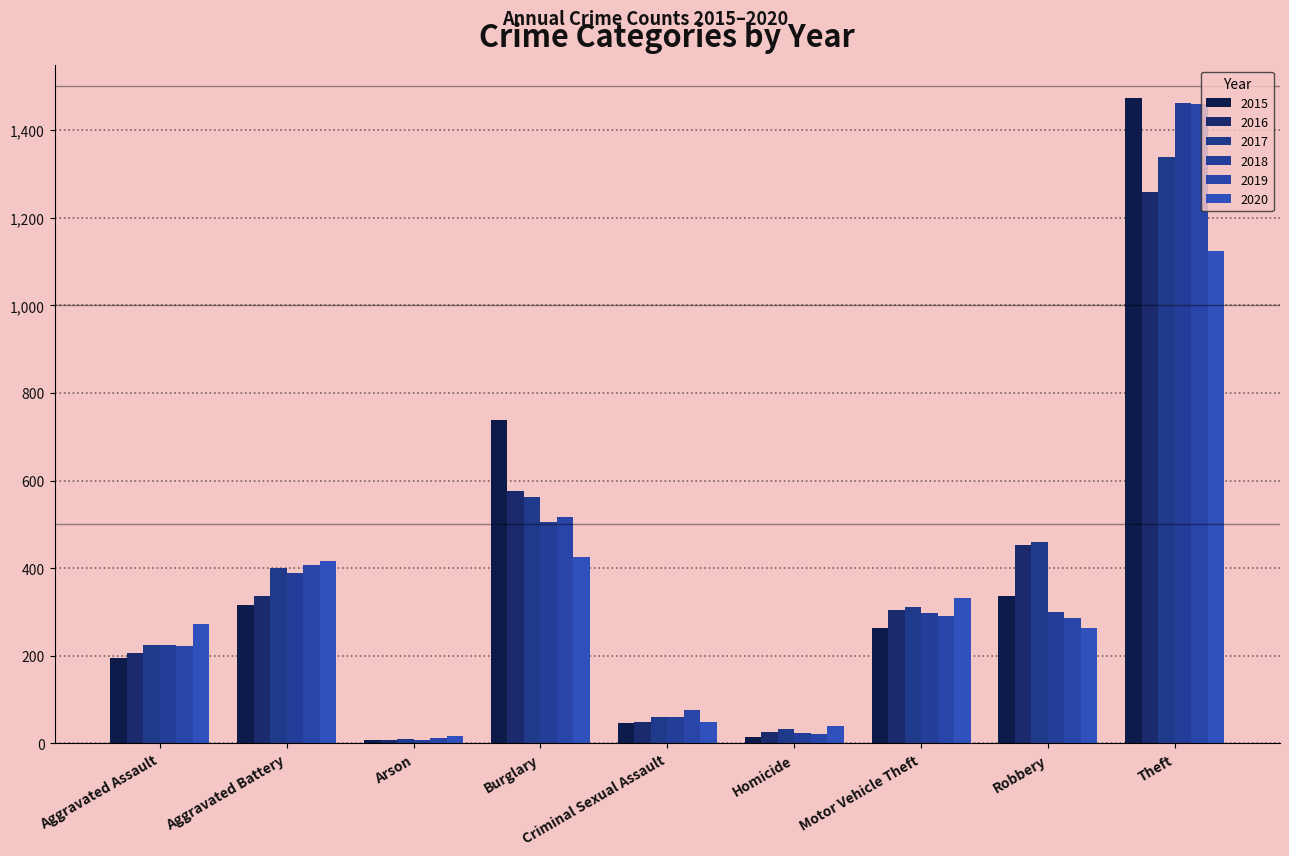

Is the value of 2018 at Aggravated Battery greater than the value of 2015 at Burglary?

No